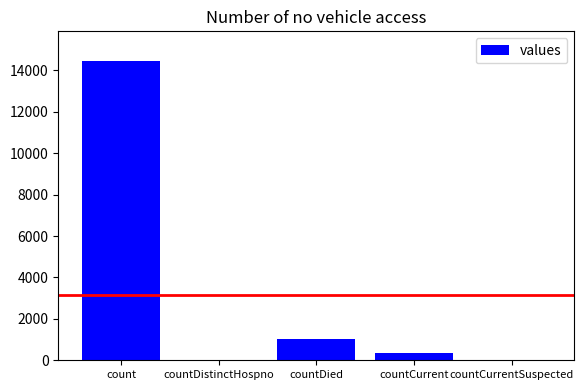

Which category has the highest value across all series?

count